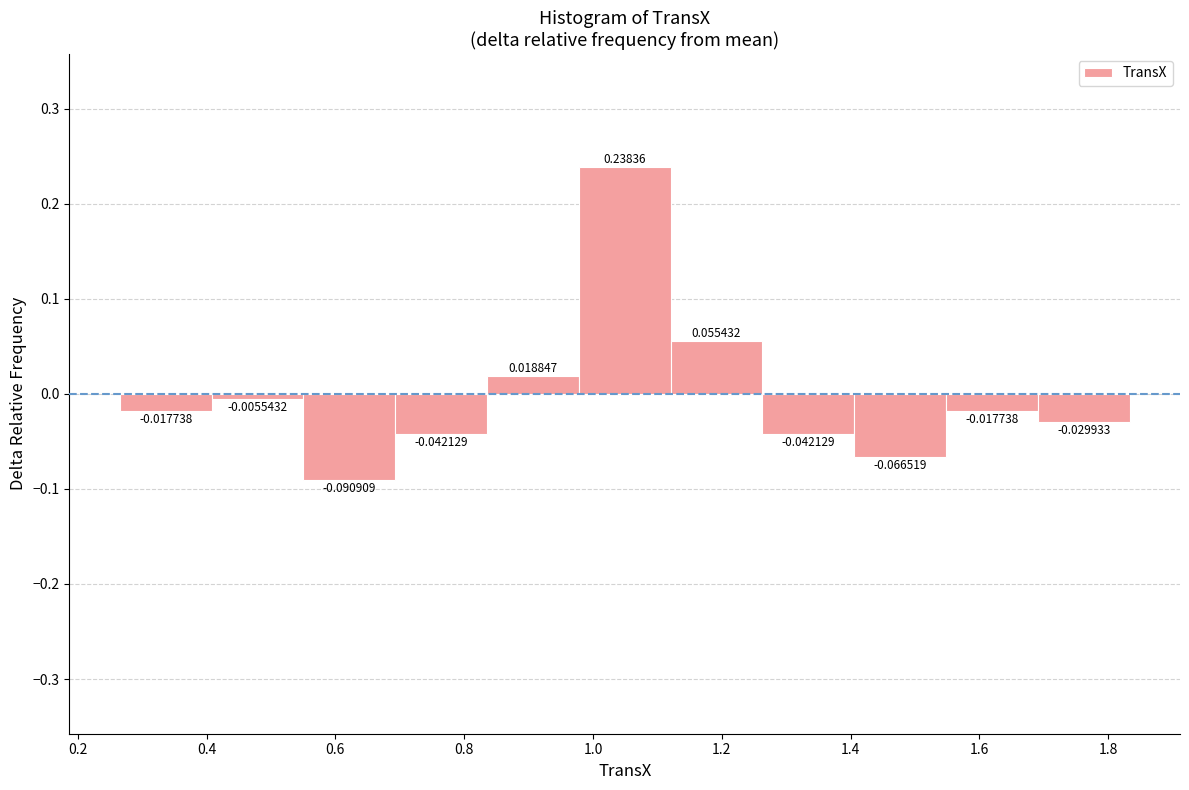

Over which range of the x-axis is the bar tallest?

0.98 to 1.12